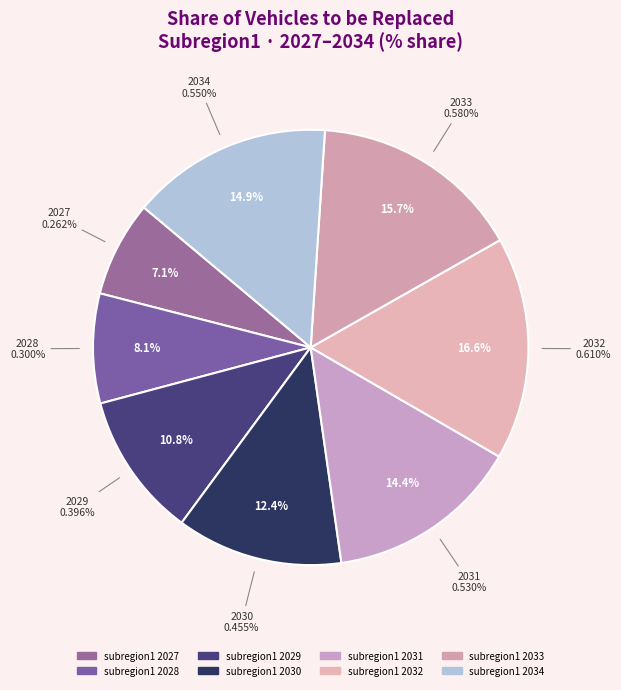

How many segments does this pie chart have?

8